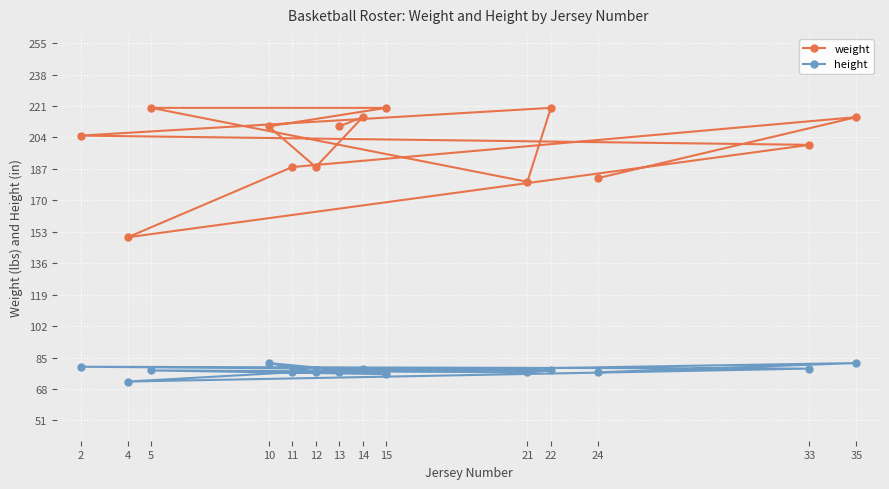

What is the difference between the maximum and minimum values in the weight series?

70